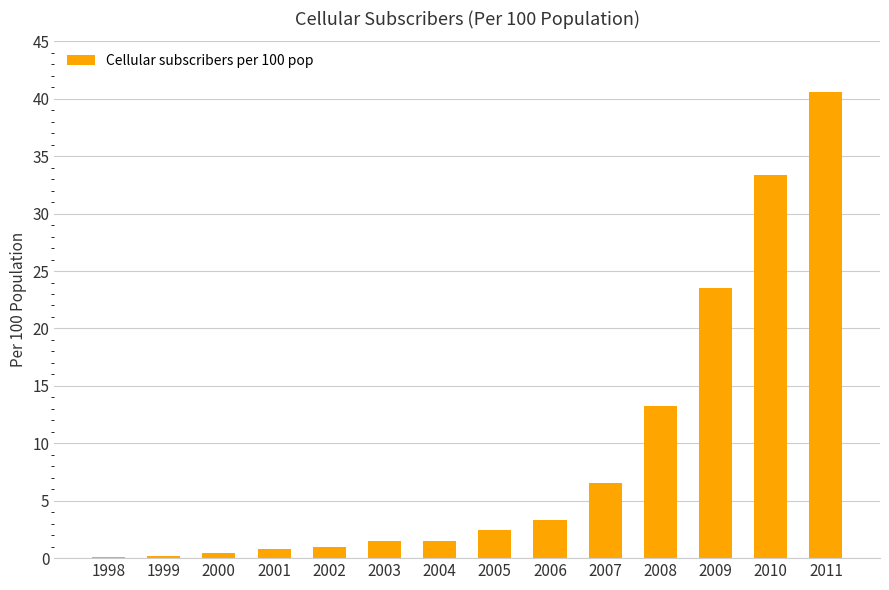

Where is the data nearest to the value 20?

2009